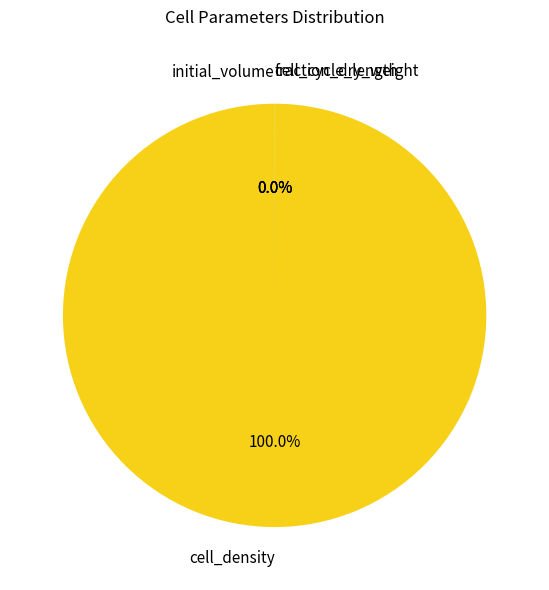

Combined, do cell_cycle_length and cell_density account for over 50%?

Yes